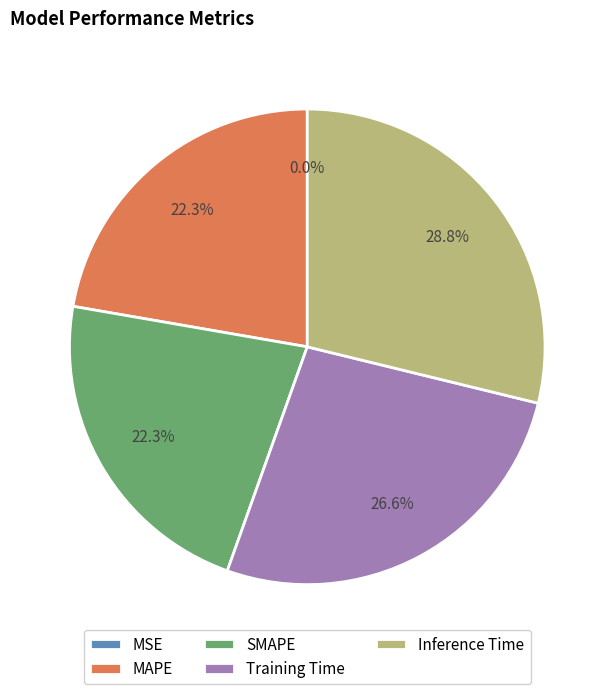

What percentage is the Training Time slice, to the nearest percent?

27%